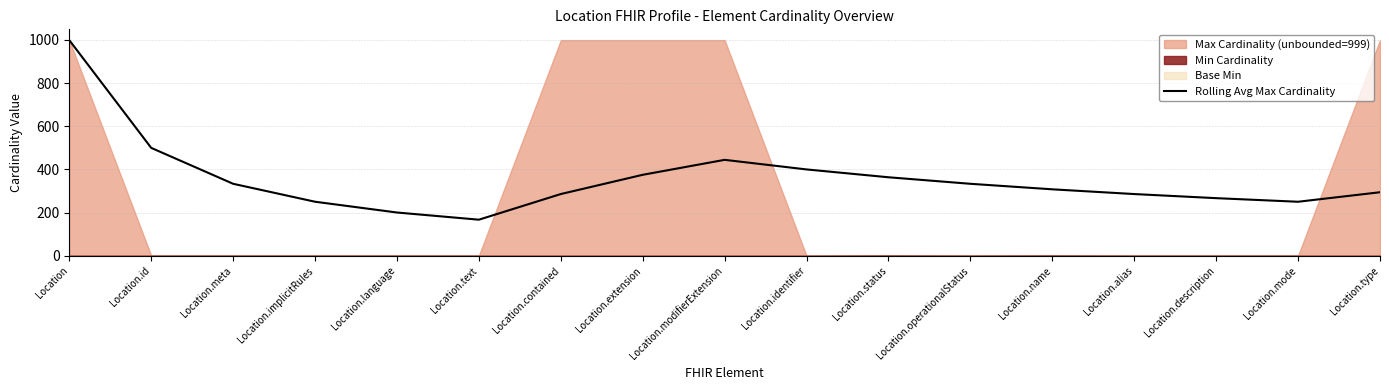

List the labels in order of value, smallest first.

Location.text, Location.language, Location.mode, Location.implicitRules, Location.description, Location.alias, Location.contained, Location.type, Location.name, Location.operationalStatus, Location.meta, Location.status, Location.extension, Location.identifier, Location.modifierExtension, Location.id, Location